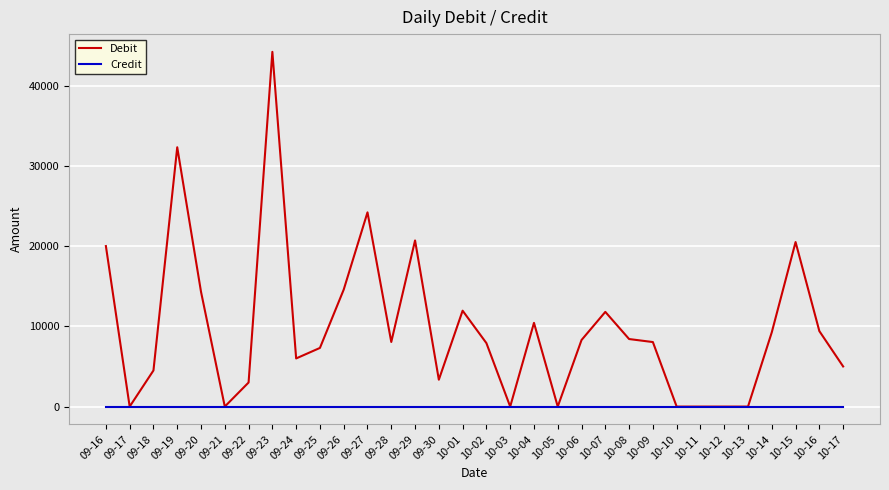

Does the chart have visible grid lines?

Yes